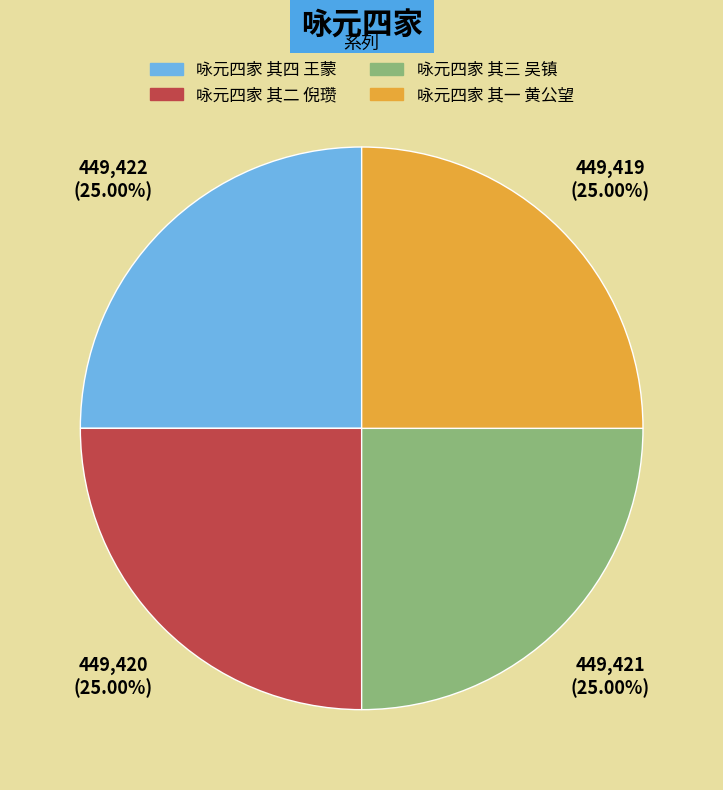

Is there a majority slice in this chart?

No